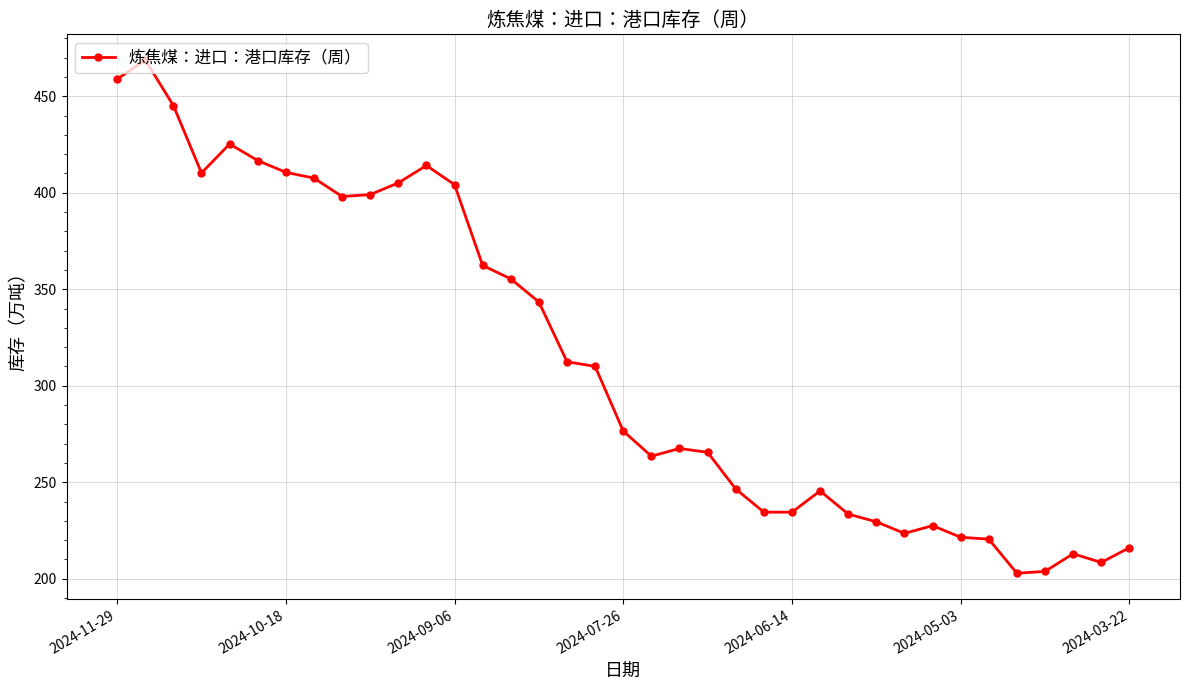

What is the average value?

313.0